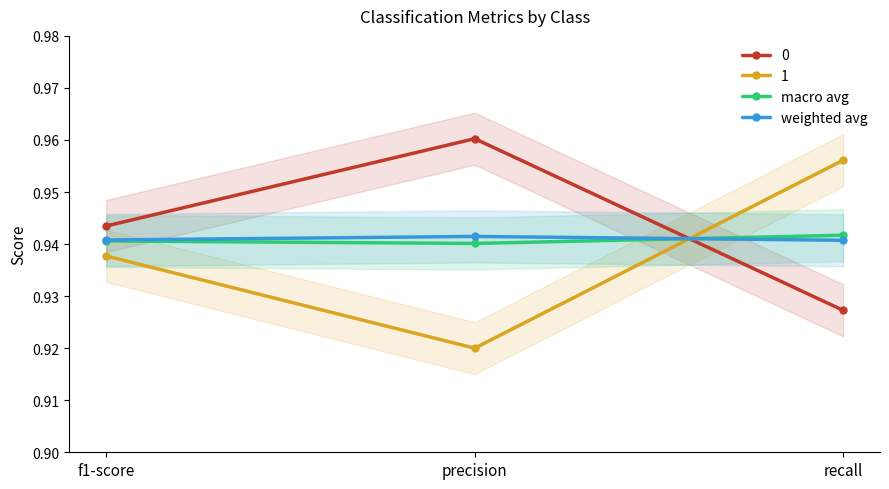

What is the sum of all macro avg values?

2.8